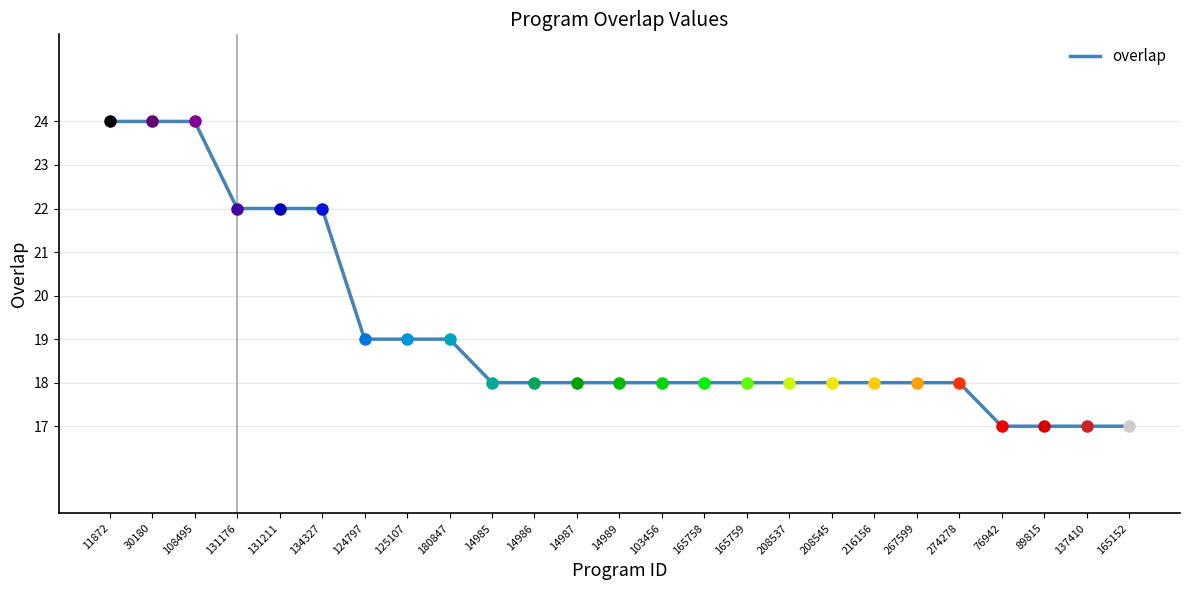

Between 208537 and 30180, which is larger?

30180